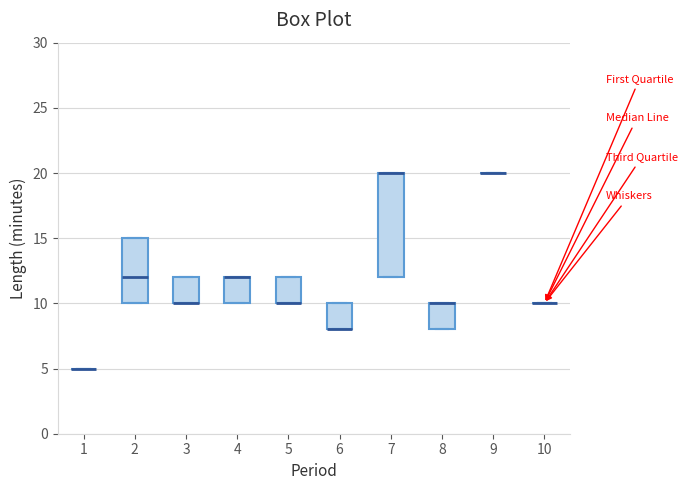

Reading left to right, transcribe this box plot: for each box, give where its median line is, the range the box spans, and where its two whiskers end, as read against the y-axis. The values are not printed on the chart, so give them approximately, as read against the axis.

1: box collapsed to a line at 5, whiskers 5 to 5
2: median 12, box 10 to 15, whiskers 10 to 15
3: median 10 (drawn on the box's lower edge), box 10 to 12, whiskers 10 to 12
4: median 12 (drawn on the box's upper edge), box 10 to 12, whiskers 10 to 12
5: median 10 (drawn on the box's lower edge), box 10 to 12, whiskers 10 to 12
6: median 8 (drawn on the box's lower edge), box 8 to 10, whiskers 8 to 10
7: median 20 (drawn on the box's upper edge), box 12 to 20, whiskers 12 to 20
8: median 10 (drawn on the box's upper edge), box 8 to 10, whiskers 8 to 10
9: box collapsed to a line at 20, whiskers 20 to 20
10: box collapsed to a line at 10, whiskers 10 to 10